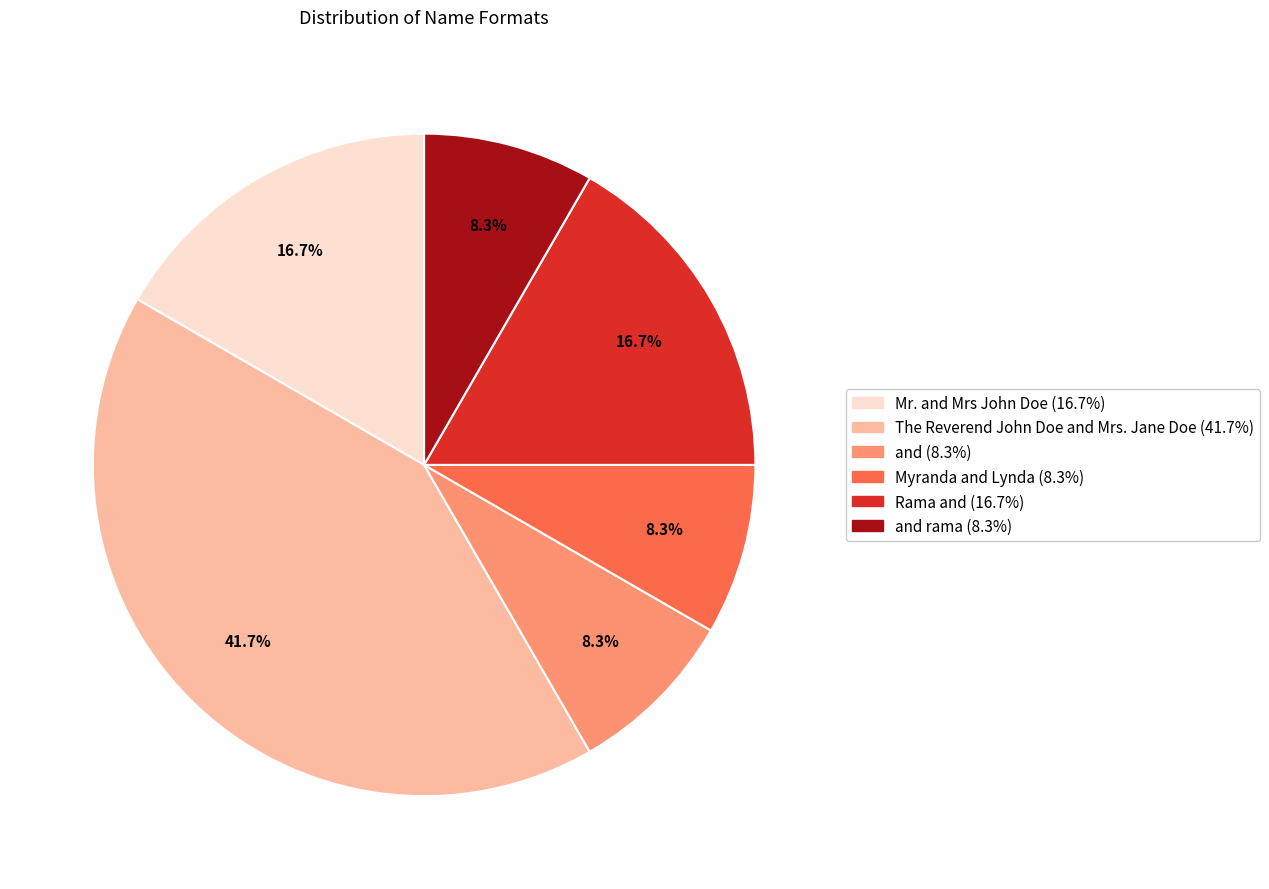

Is there any slice that represents more than half of the pie?

No